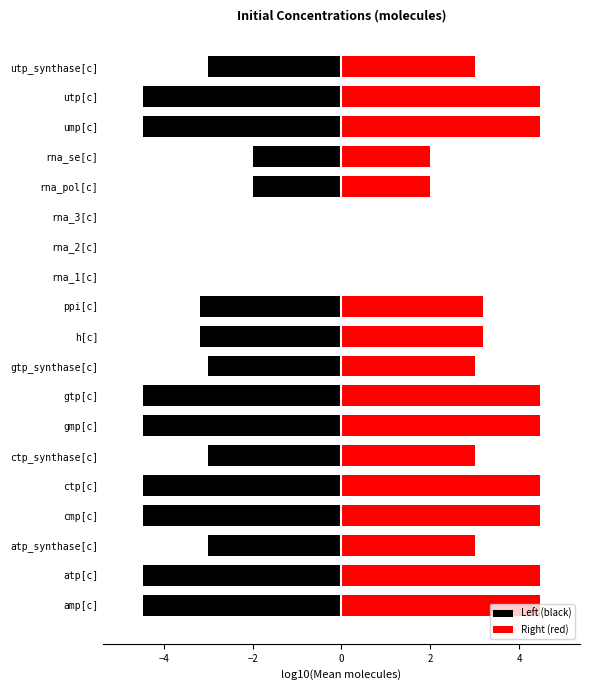

What are all the series names shown in the legend?

Left (black), Right (red)